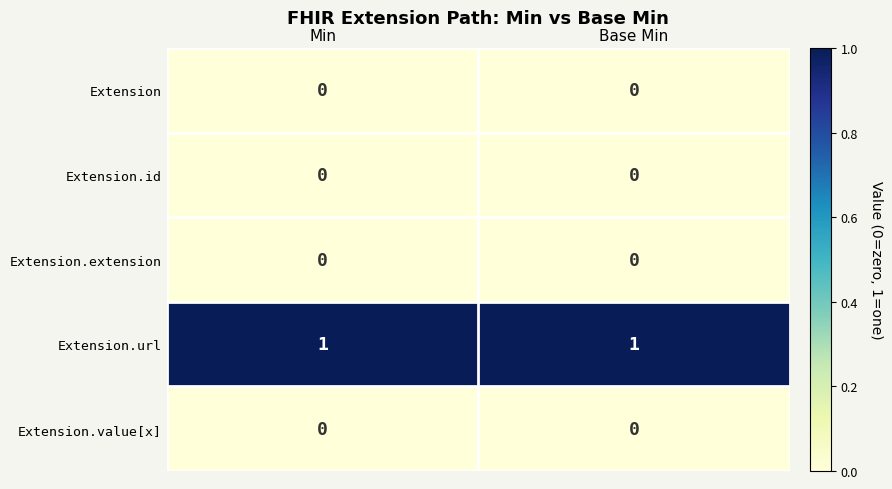

Count the number of data series in this chart.

5